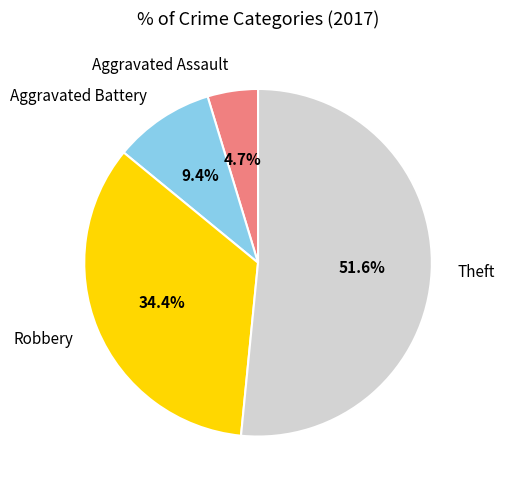

Is there a majority slice in this chart?

Yes